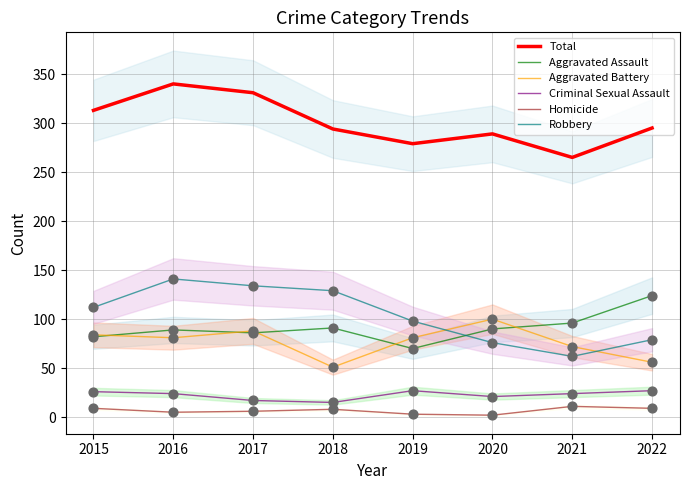

At which category is the sum across all series the highest?

2016